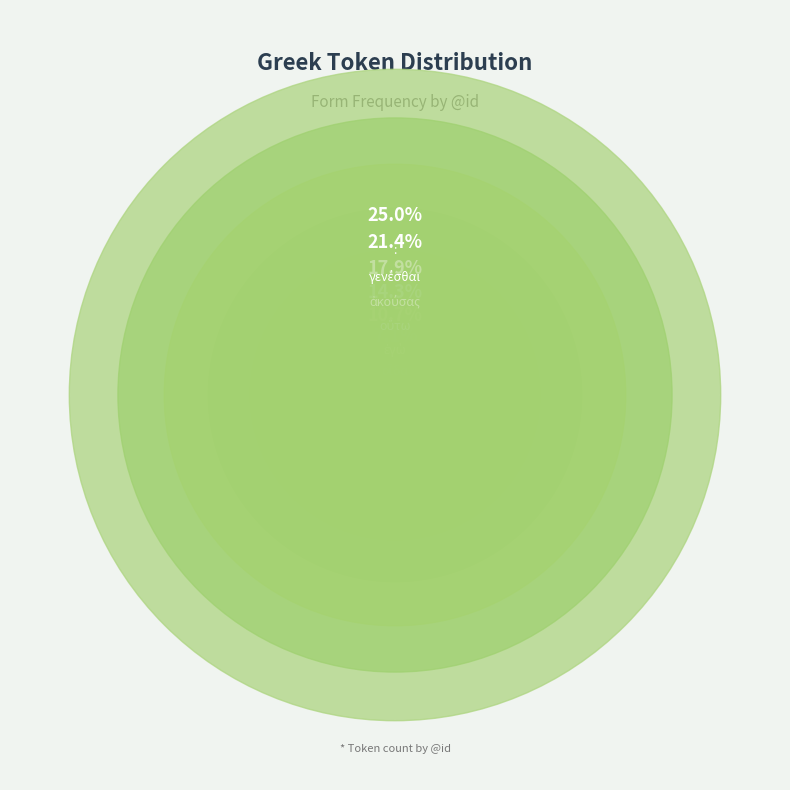

Do γενέσθαι and : together represent more than half of the pie?

No